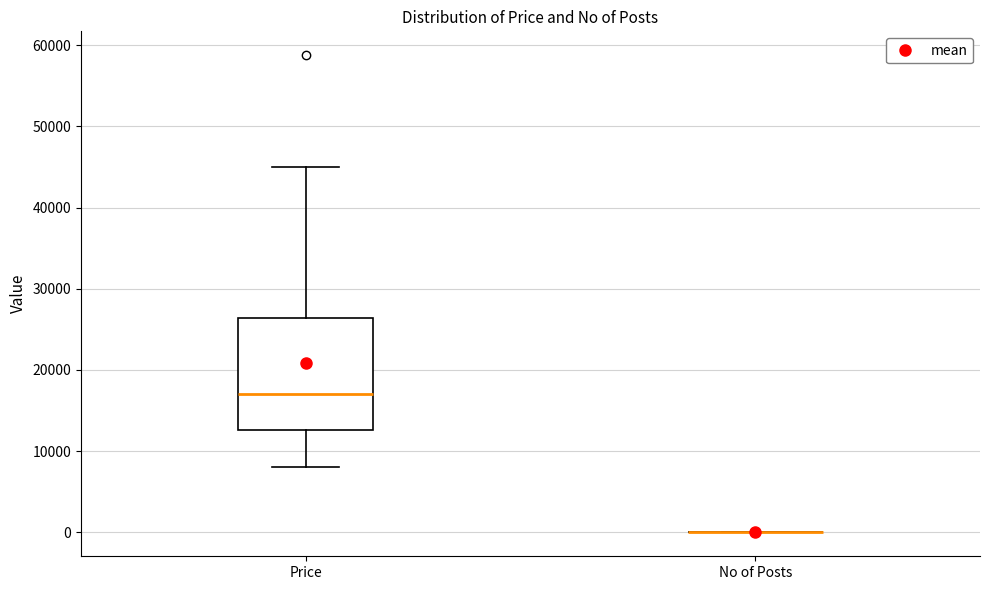

Which box is the tallest, from its lower edge to its upper edge?

Price